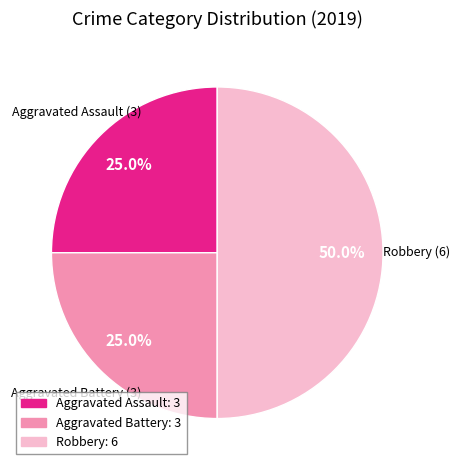

What is the largest slice in the pie chart?

Robbery